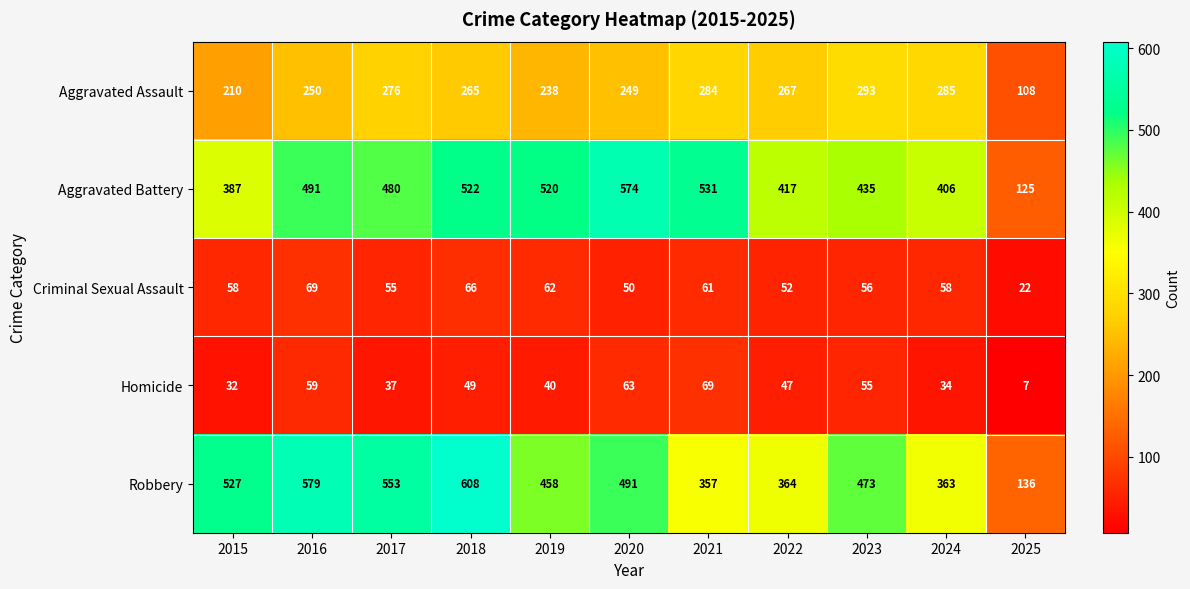

The Homicide series shows 56 at 2015. True or false?

False